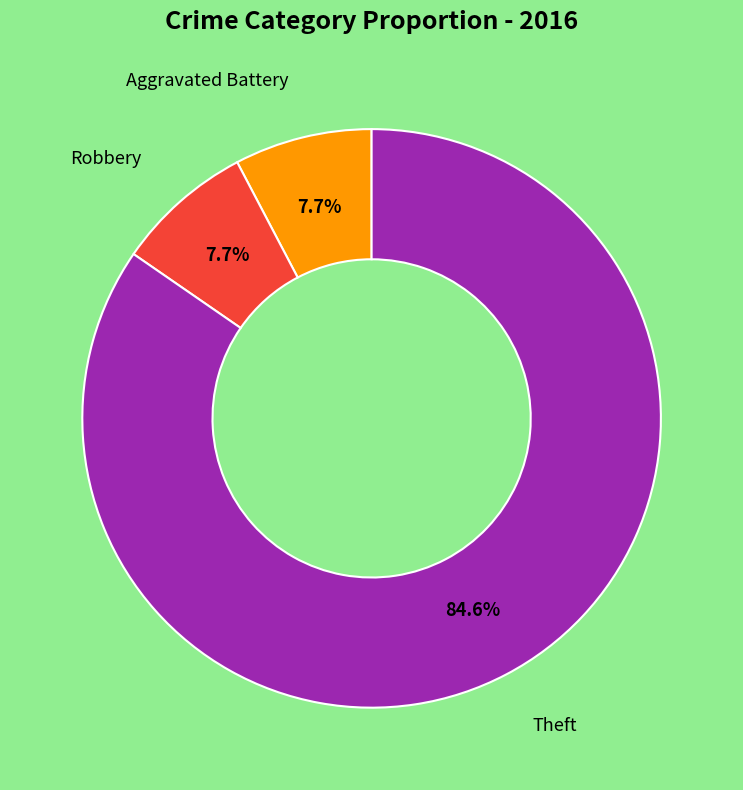

Is there a majority slice in this chart?

Yes